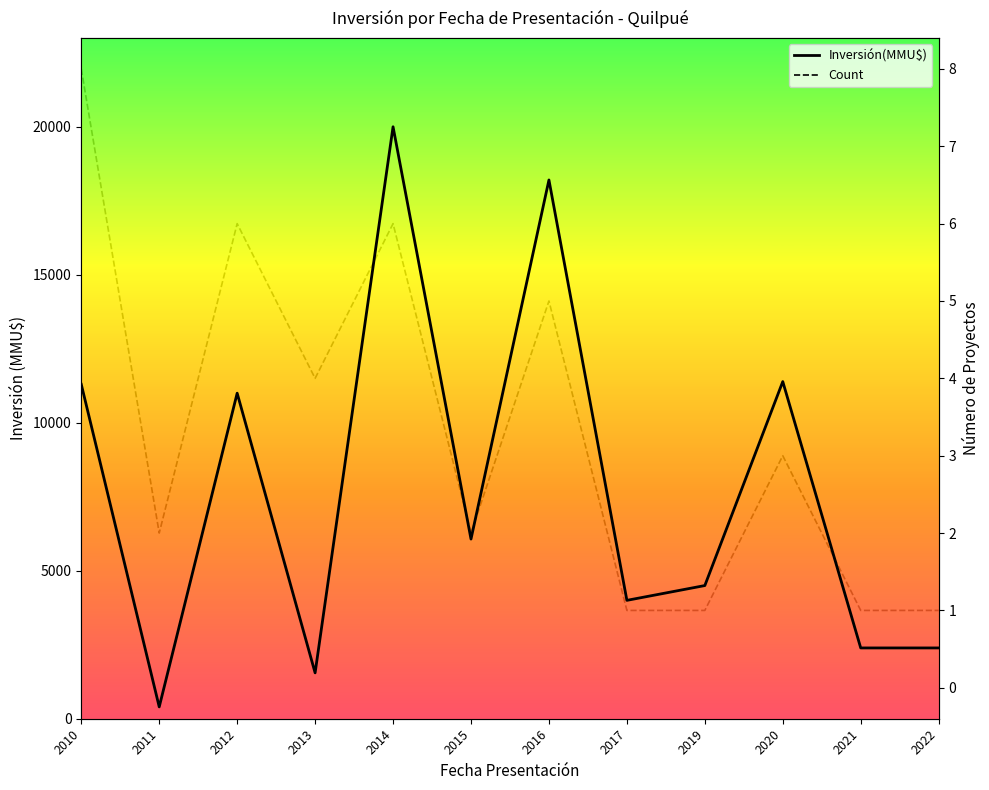

Which series has the largest total across all categories?

Inversión(MMU$)